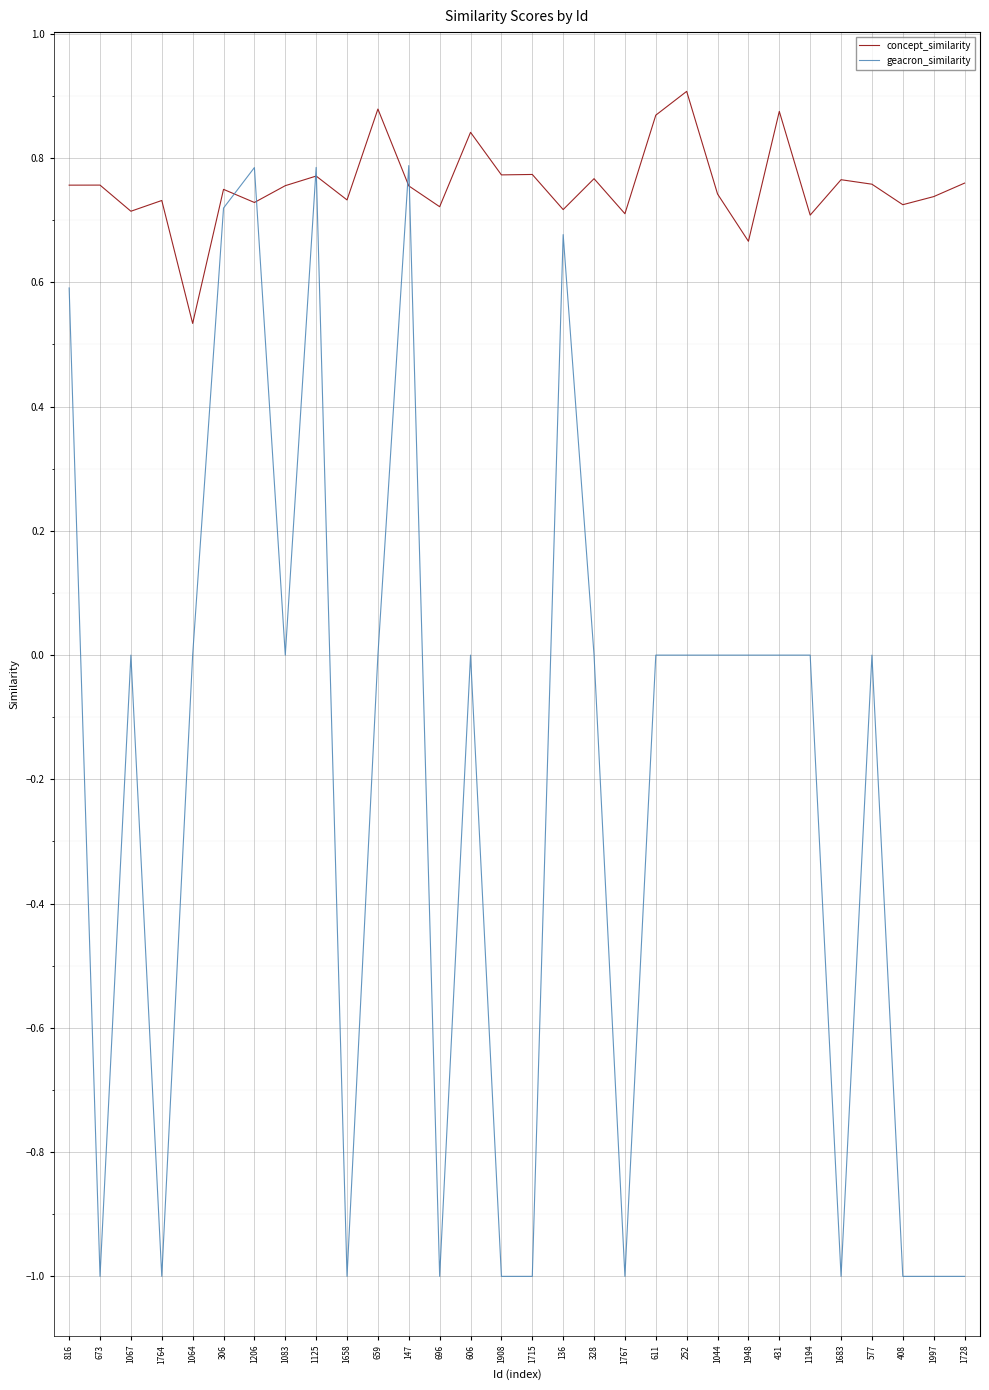

Rank the series at 1206 from highest to lowest value.

geacron_similarity, concept_similarity